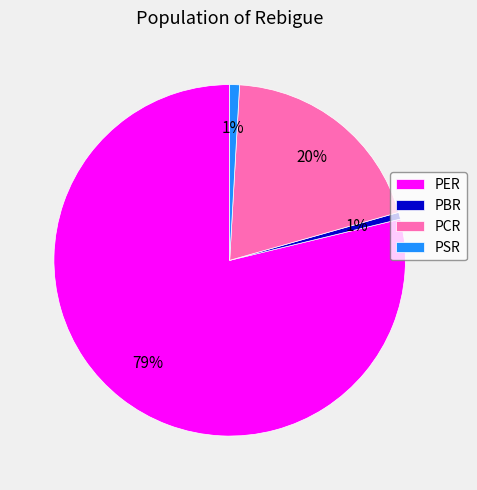

What percentage is the PSR slice, to the nearest percent?

1%